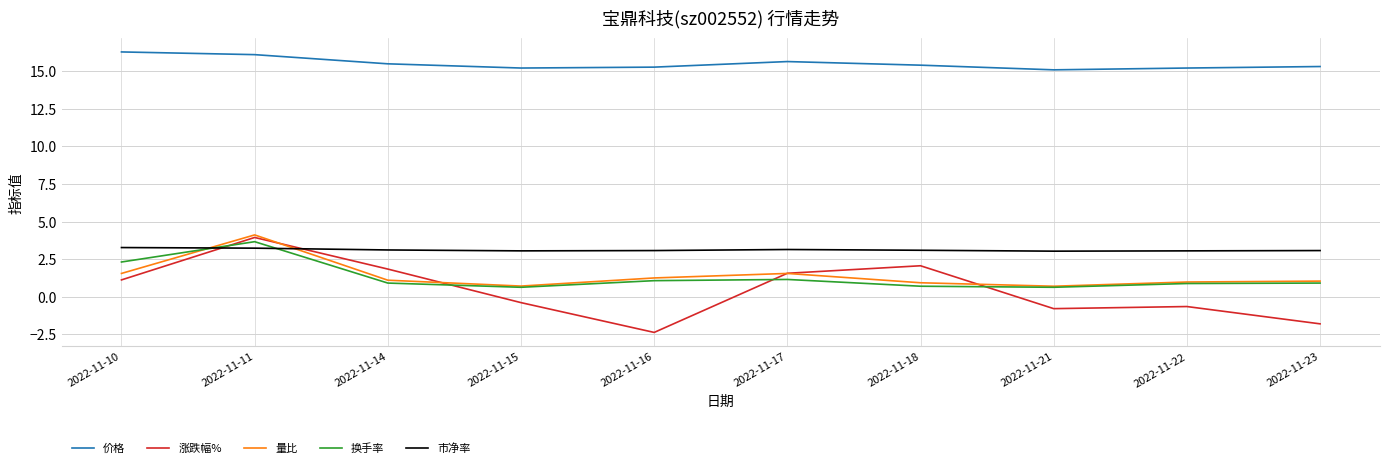

At which label does 换手率 reach its peak?

2022-11-11